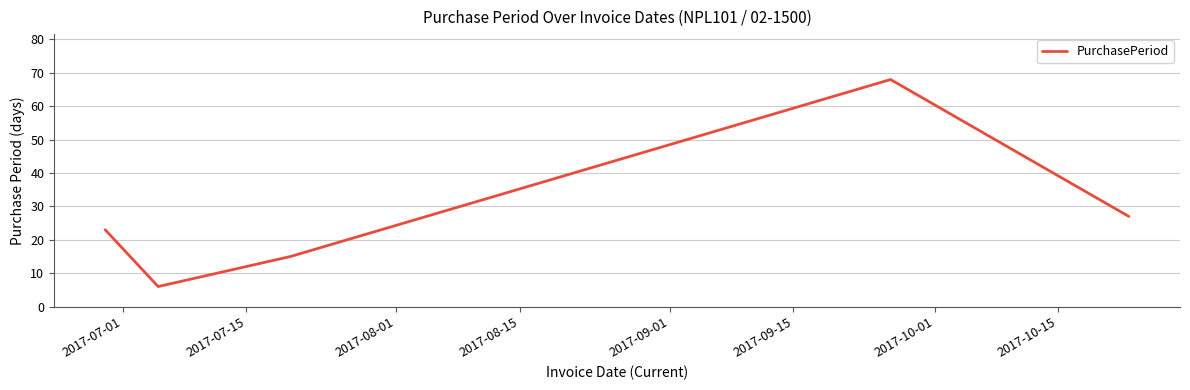

How many interior local peaks (higher than both neighbors) does the data have?

1